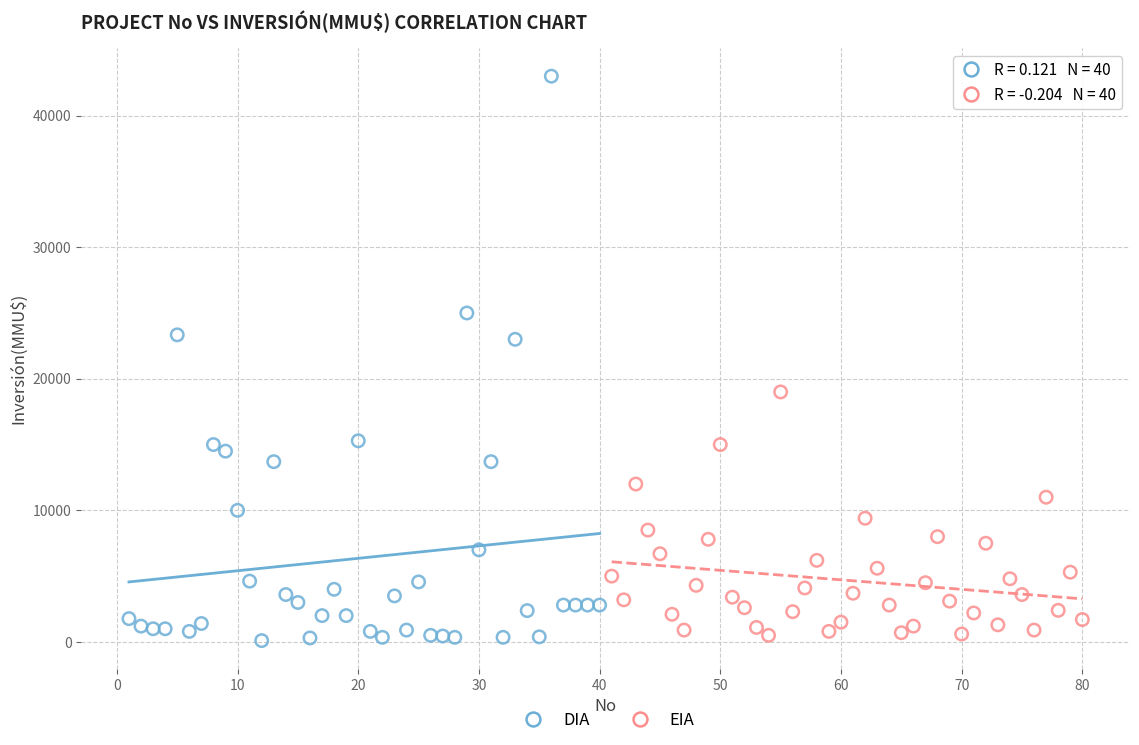

Which series reaches the maximum Y coordinate?

DIA